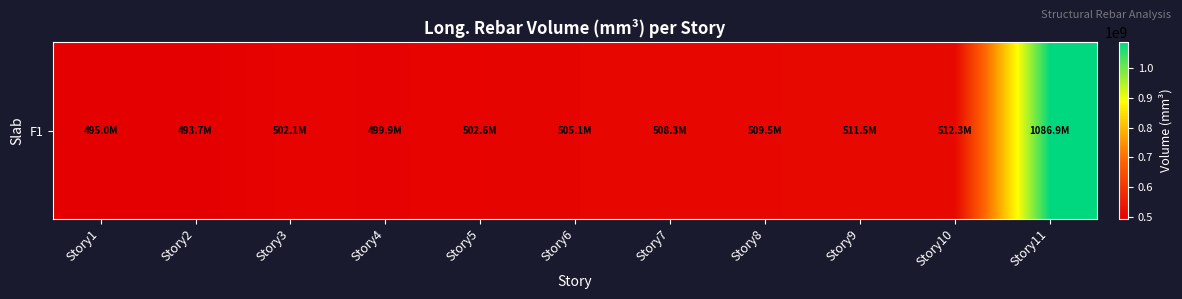

Reading right to left, transcribe all the data shown in this chart.

1086902857.1	512314285.7	511530285.7	509533714.3	508313142.9	505083428.6	502634285.7	499928000.0	502107428.6	493672000.0	494974857.1